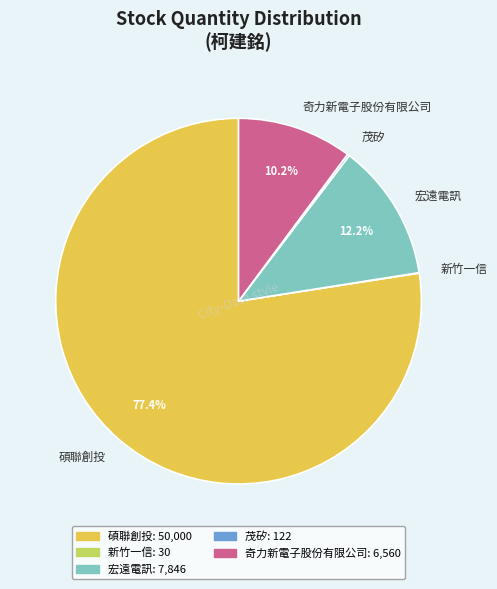

How much of the chart is everything except 奇力新電子股份有限公司?

89.8%